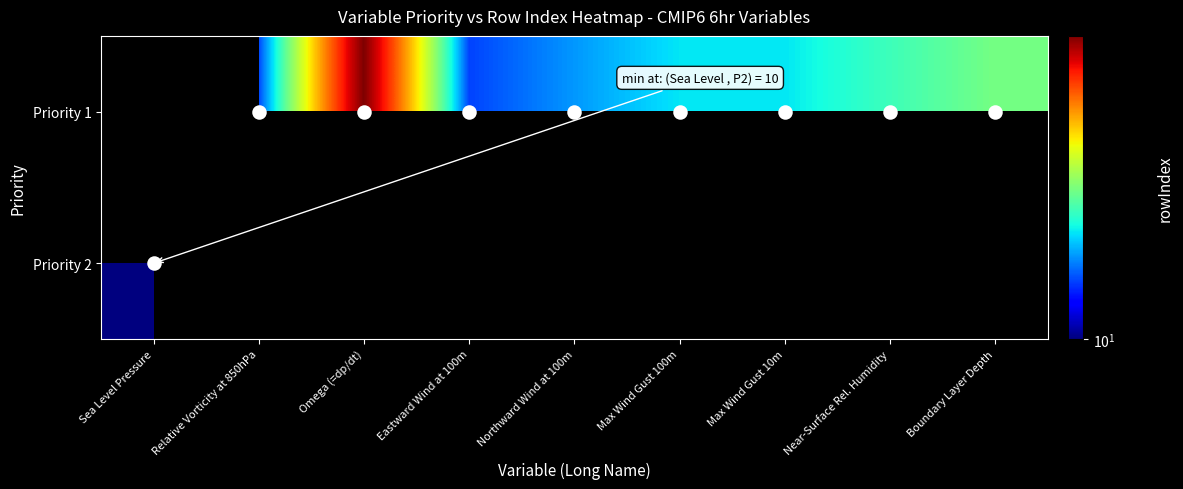

At which label is Priority 2 closest to 10?

Sea Level Pressure